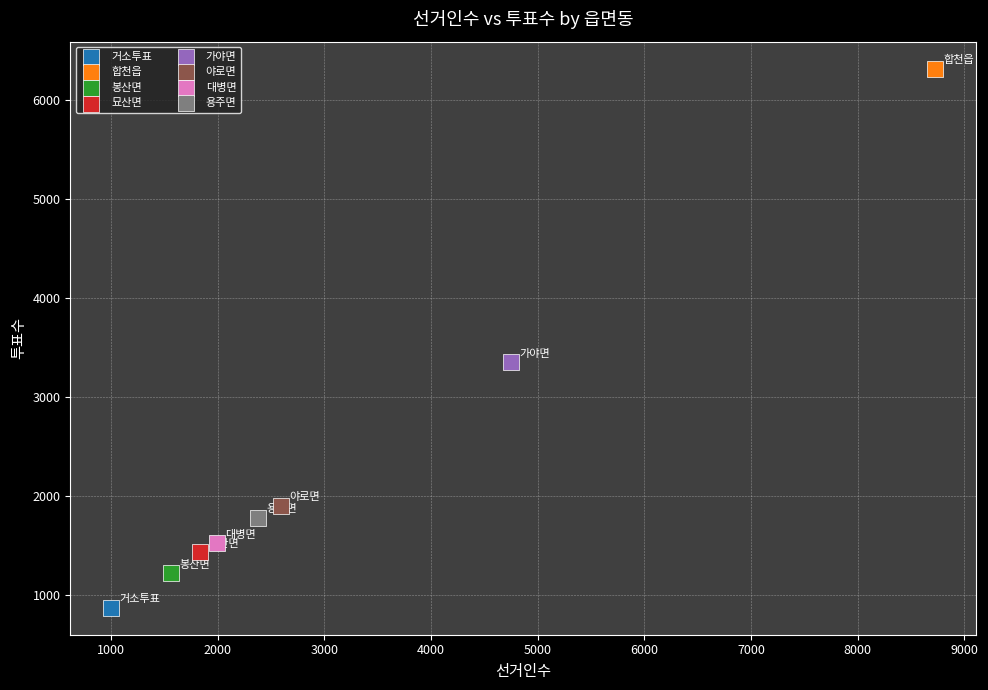

Which series reaches the minimum Y coordinate?

거소투표